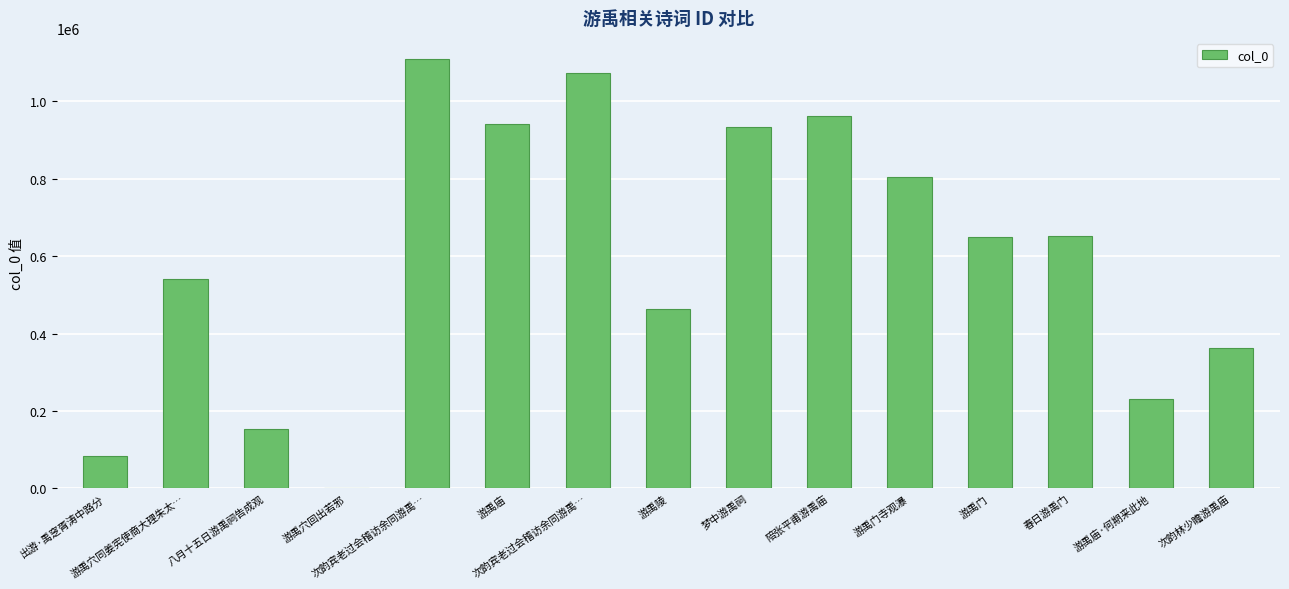

The value at 八月十五日游禹祠告成观 is 153502. True or false?

True